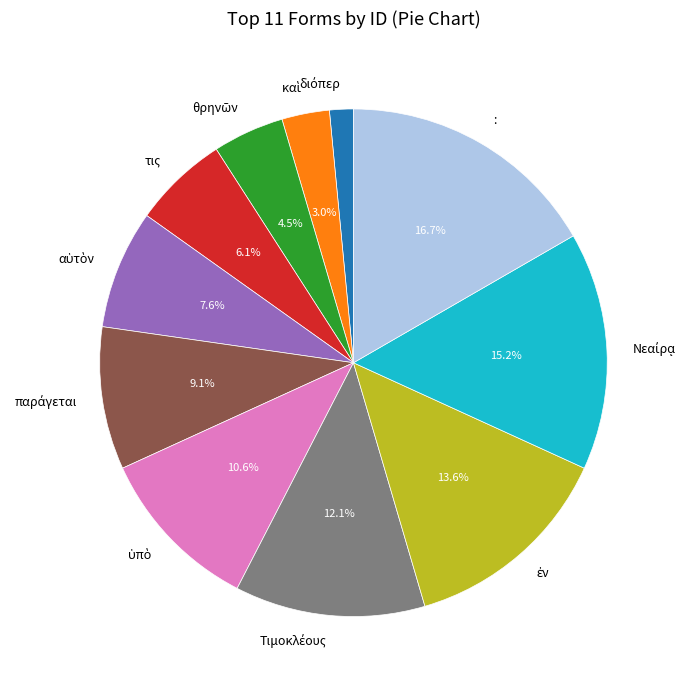

What is the largest slice in the pie chart?

: